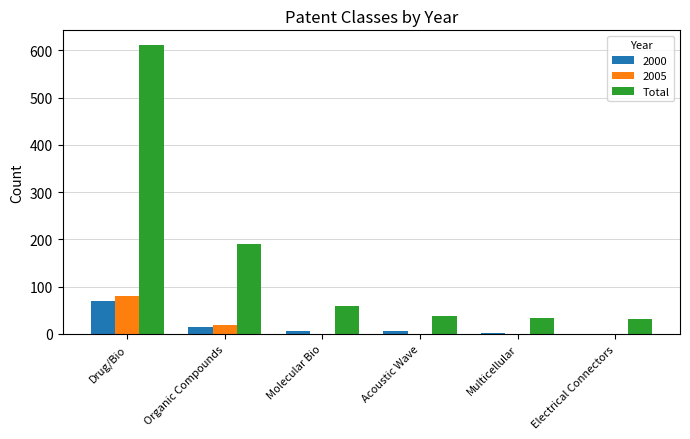

What is the sum of all 2005 values?

103